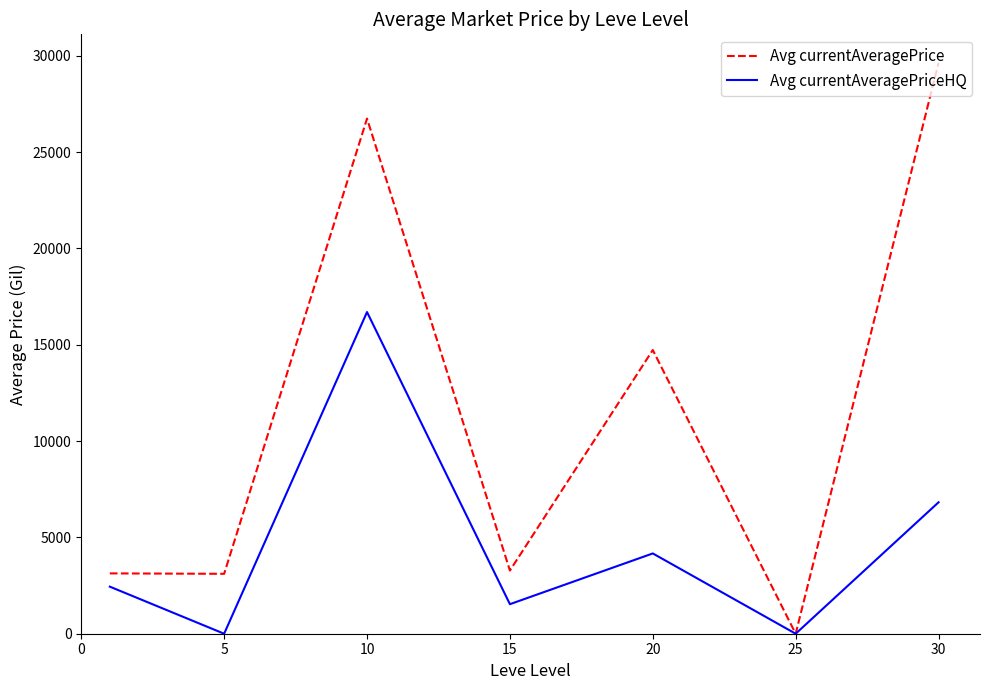

Rank the series by their average value, from highest to lowest.

Avg currentAveragePrice, Avg currentAveragePriceHQ